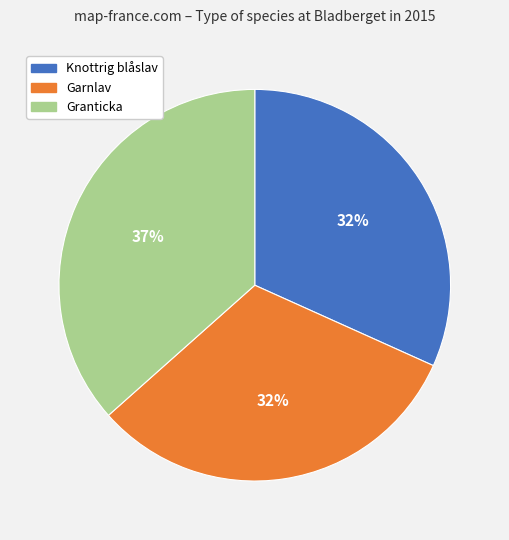

To the nearest percent, what is the average slice percentage?

33%